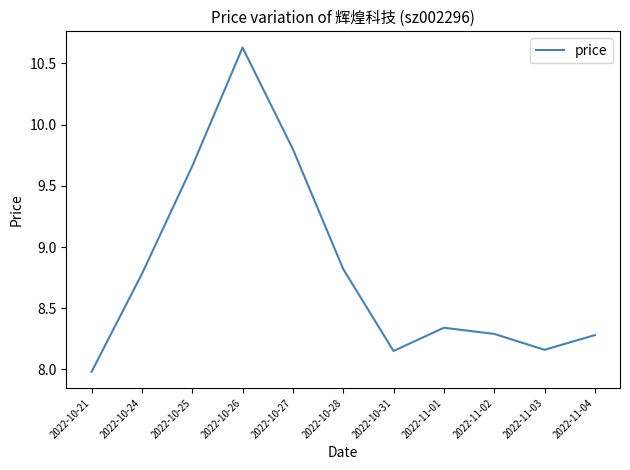

What is the smallest value displayed?

8.0